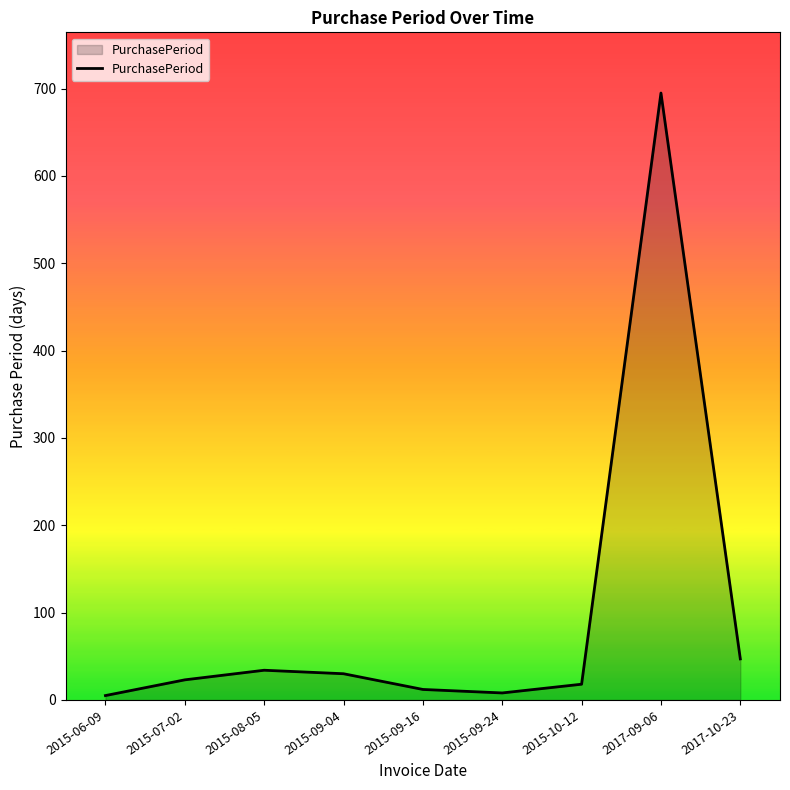

How many lines are shown in the chart?

1